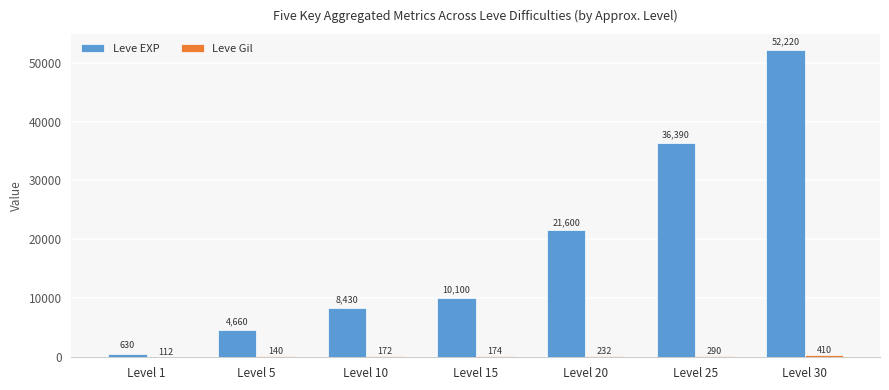

Which label corresponds to the largest value in the chart?

Level 30